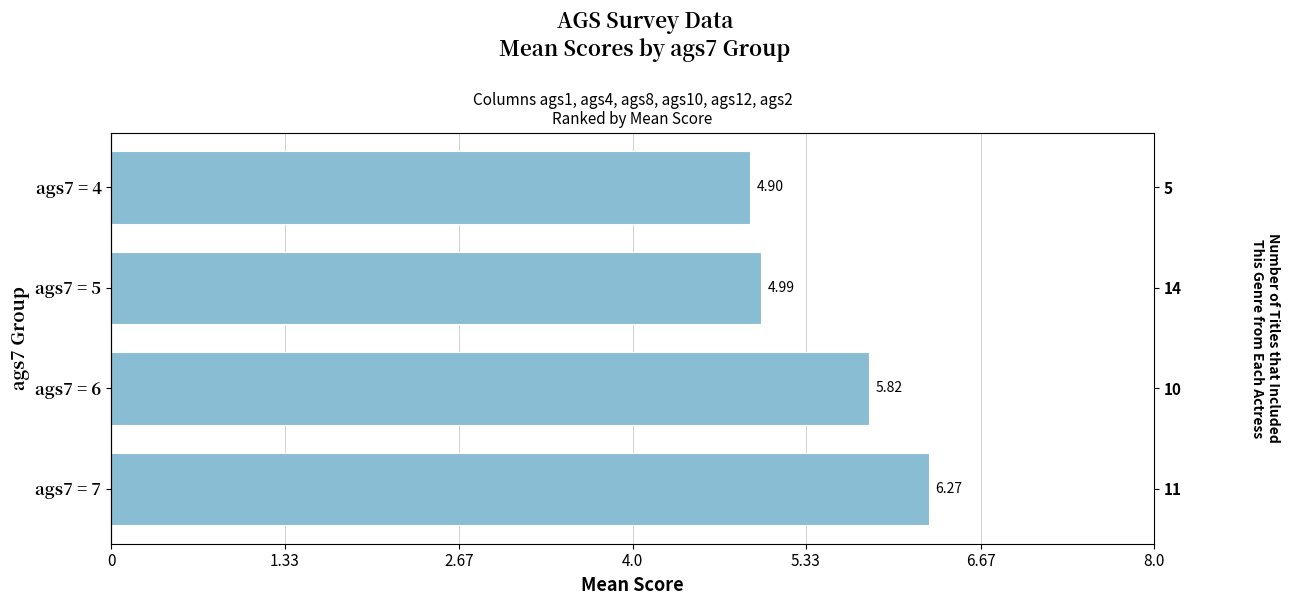

What is the difference between the maximum and minimum values?

1.4